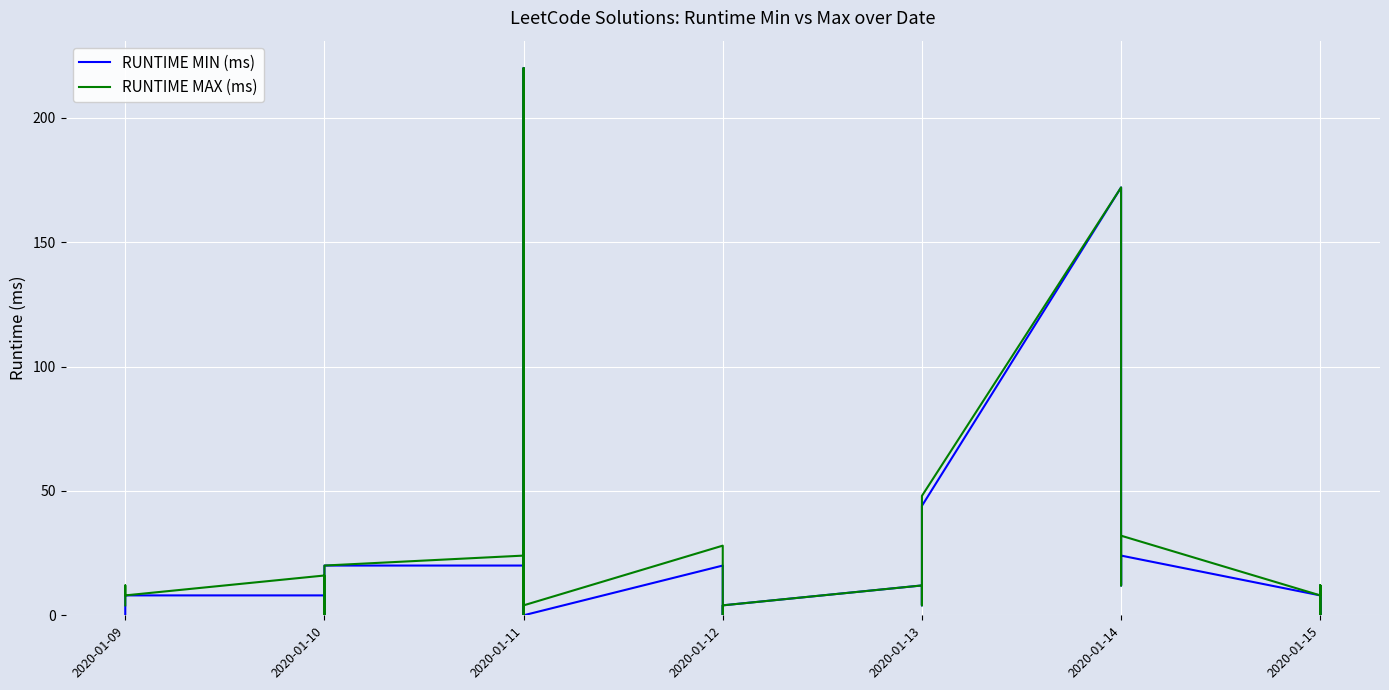

The RUNTIME MIN (ms) series shows 8 at 2020-01-09. True or false?

True